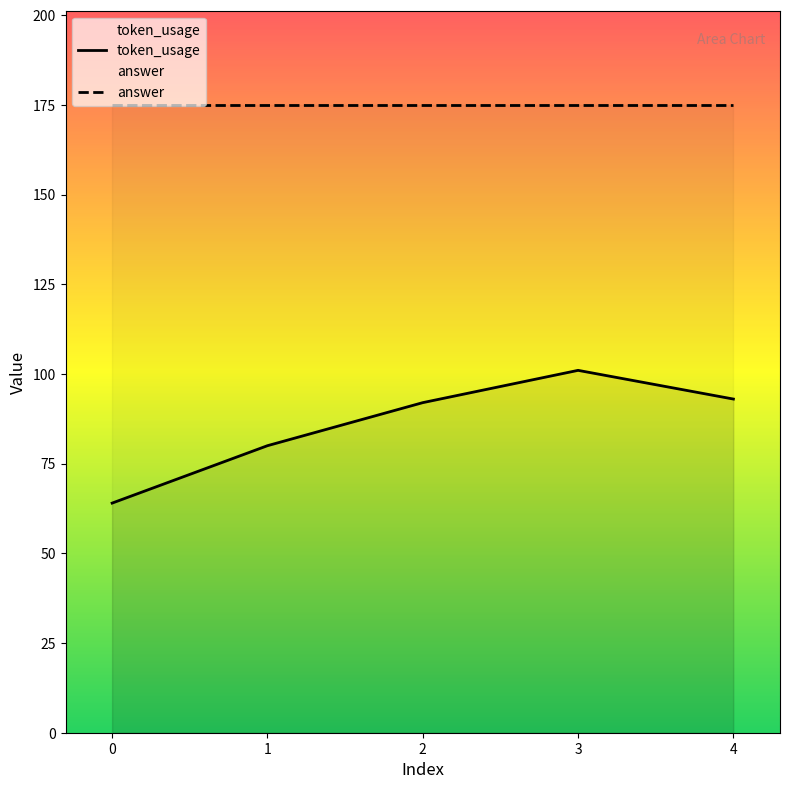

Which series has the widest spread of values?

token_usage